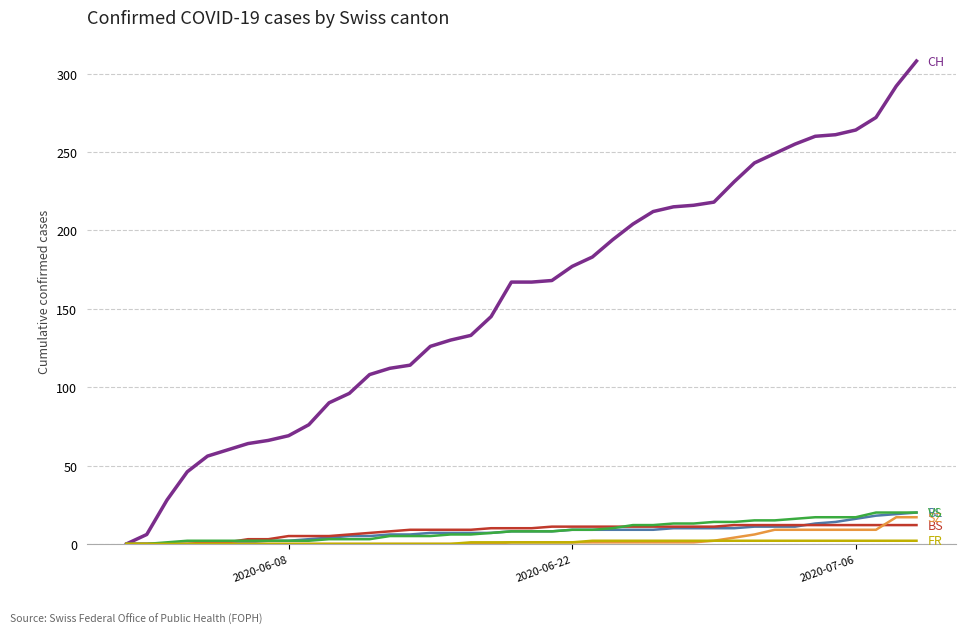

What is the greatest value displayed?

308